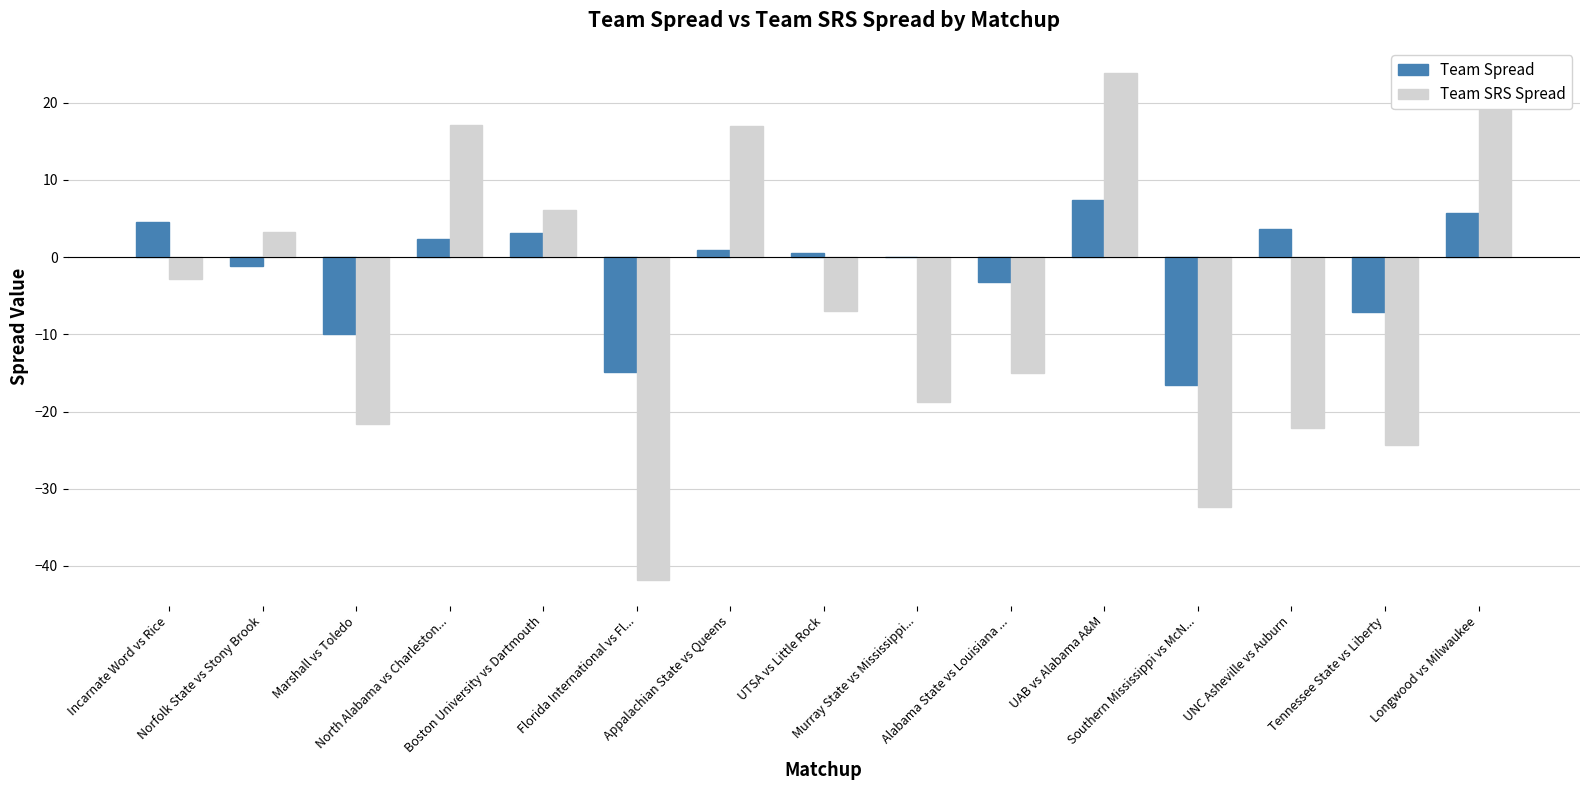

Read the Team SRS Spread value at Marshall vs Toledo.

-21.6